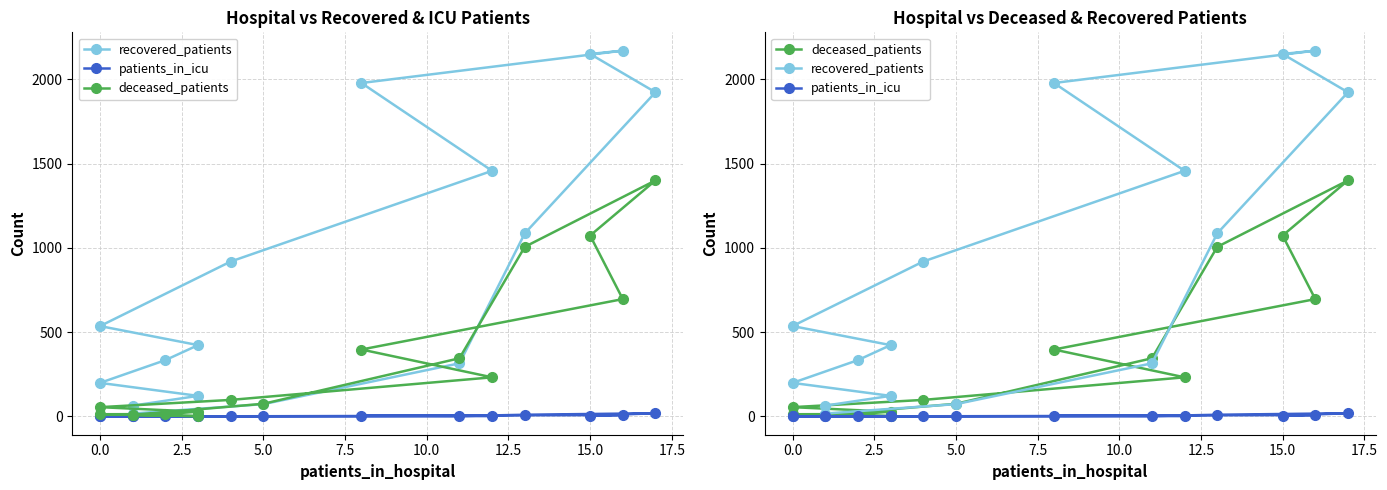

In deceased_patients, how many points are higher than both neighbors (excluding endpoints)?

1